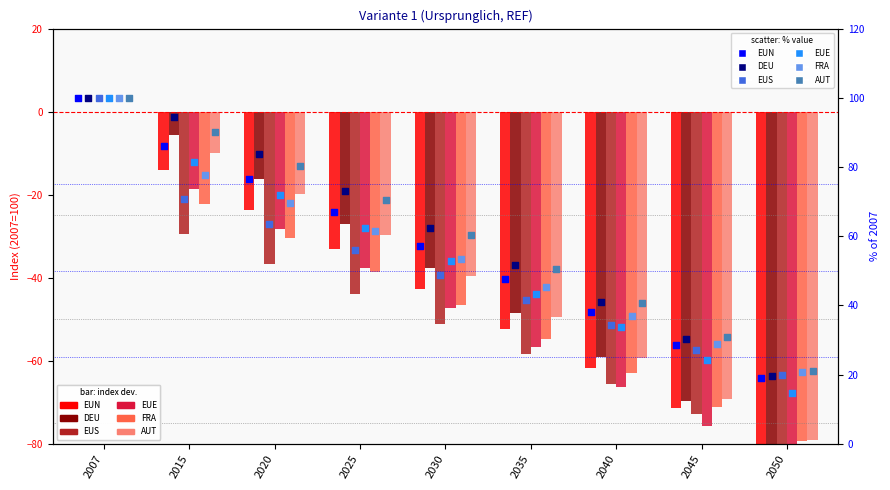

At which category is the sum across all series the highest?

2007